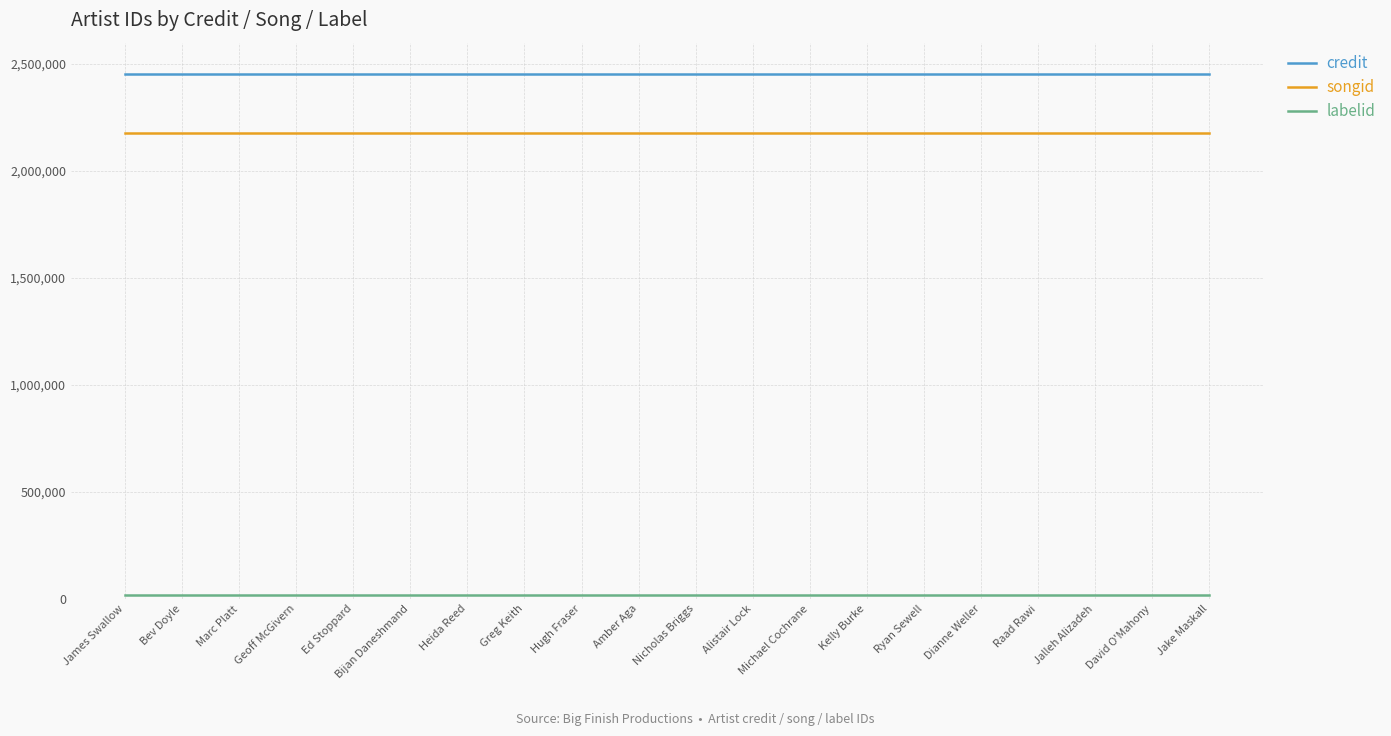

What is the maximum value shown in the chart?

2453444